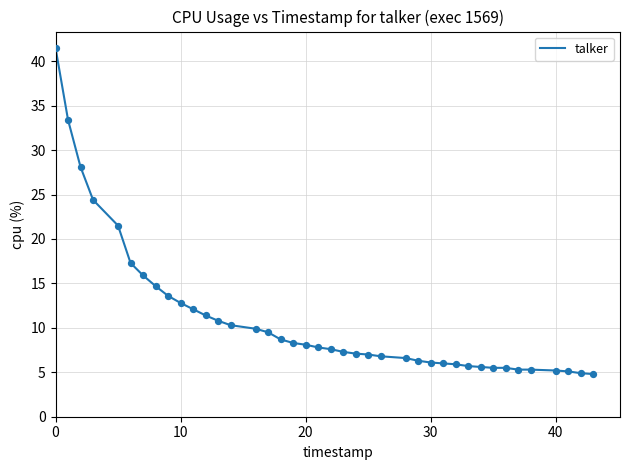

What is the greatest value displayed?

41.5